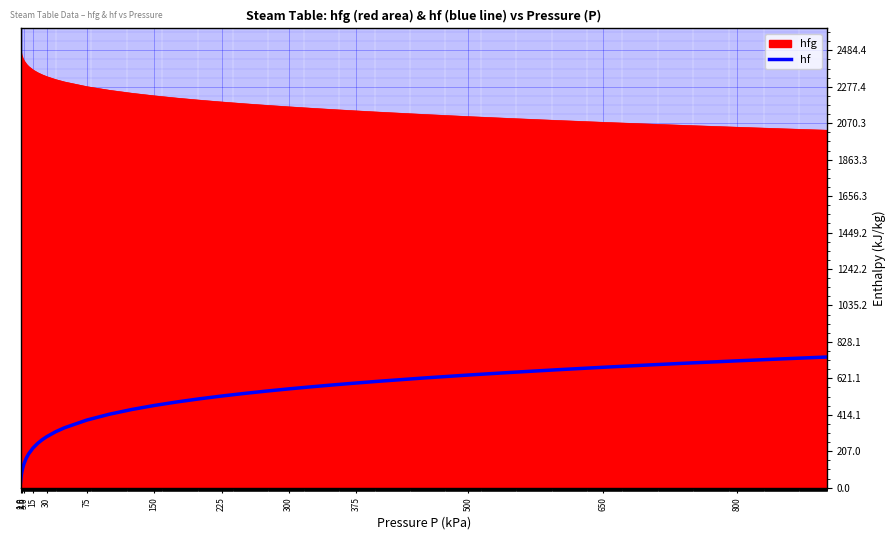

Rank the series by their maximum value, from lowest to highest.

hf, hfg